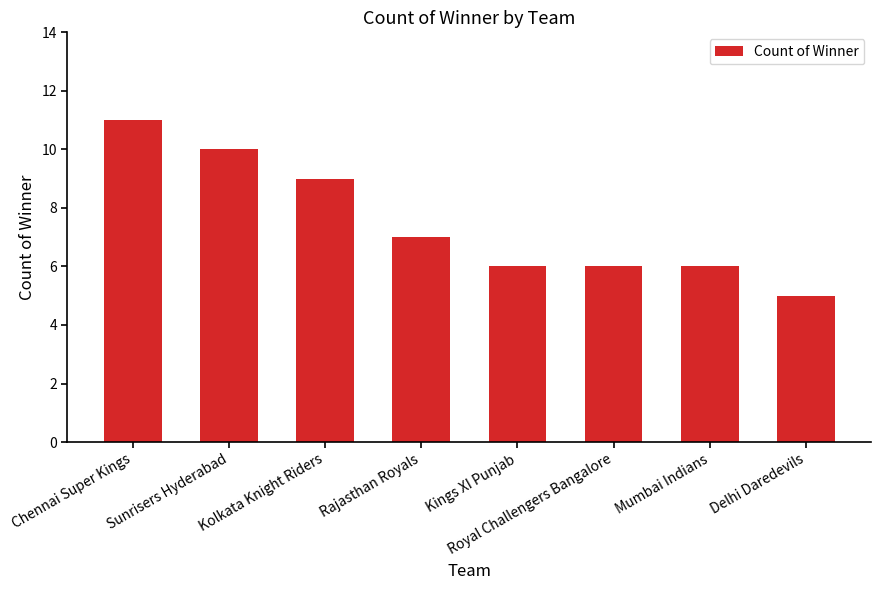

Reading left to right, list all the values displayed in this chart.

Chennai Super Kings=11	Sunrisers Hyderabad=10	Kolkata Knight Riders=9	Rajasthan Royals=7	Kings XI Punjab=6	Royal Challengers Bangalore=6	Mumbai Indians=6	Delhi Daredevils=5